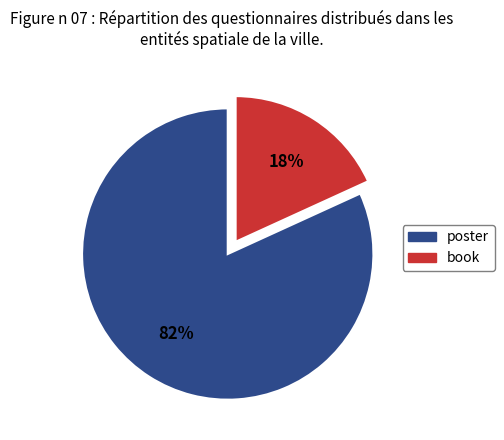

Do poster and book together represent more than half of the pie?

Yes